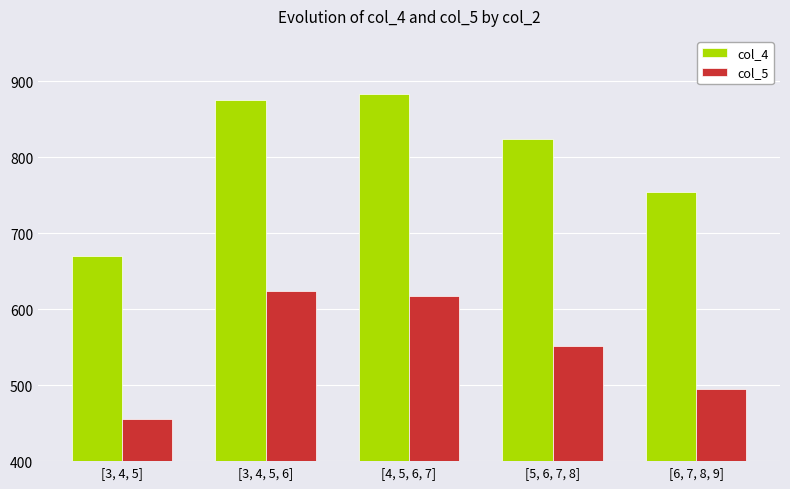

Which category has the lowest value in the col_5 series?

[3, 4, 5]